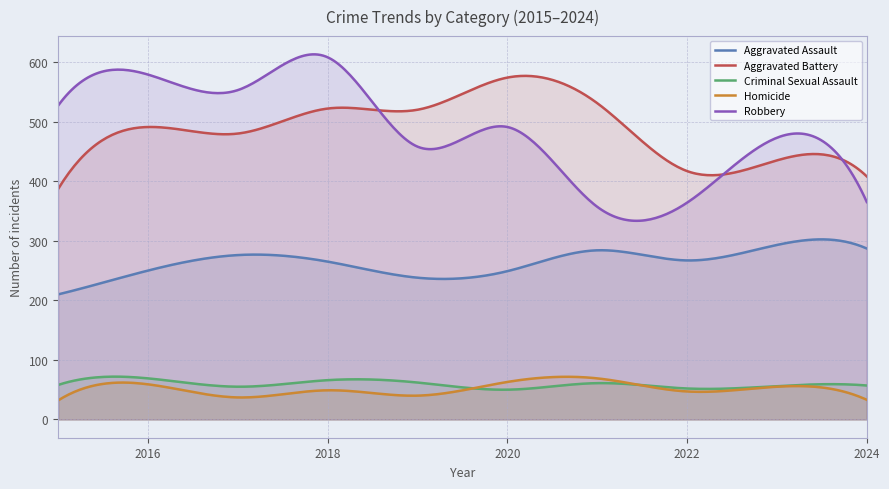

In Aggravated Assault, how many points are lower than both neighbors (excluding endpoints)?

2